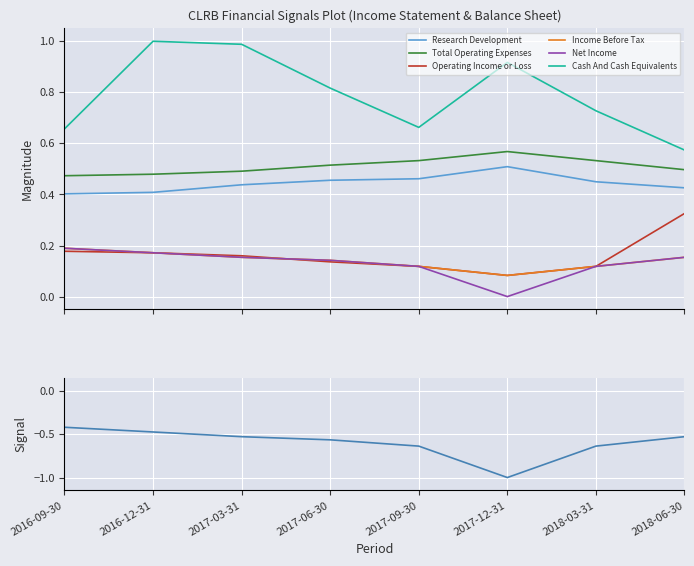

The Cash And Cash Equivalents series shows 0.9 at 2018-06-30. True or false?

False